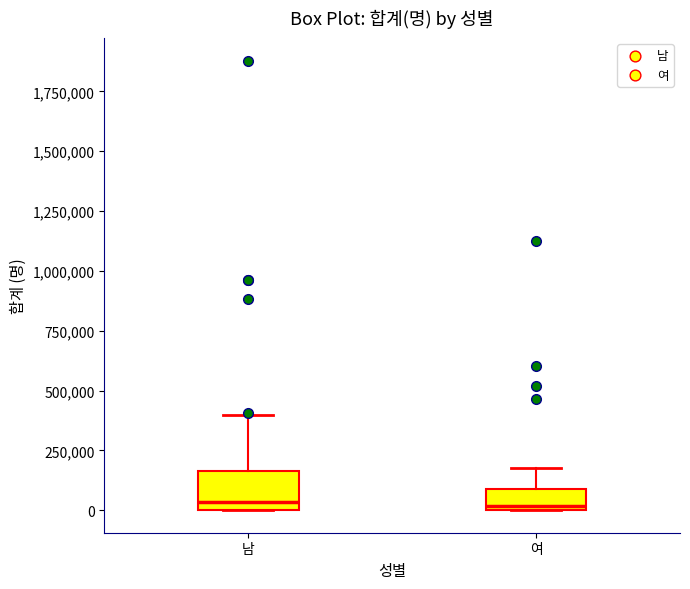

Reading left to right, transcribe this box plot: for each box, give where its median line is, the range the box spans, and where its two whiskers end, as read against the y-axis. The values are not printed on the chart, so give them approximately, as read against the axis.

남: median 50000, box 0 to 150000, whiskers 0 to 400000
여: median 0 (just above the box's lower edge), box 0 to 100000, whiskers 0 to 200000